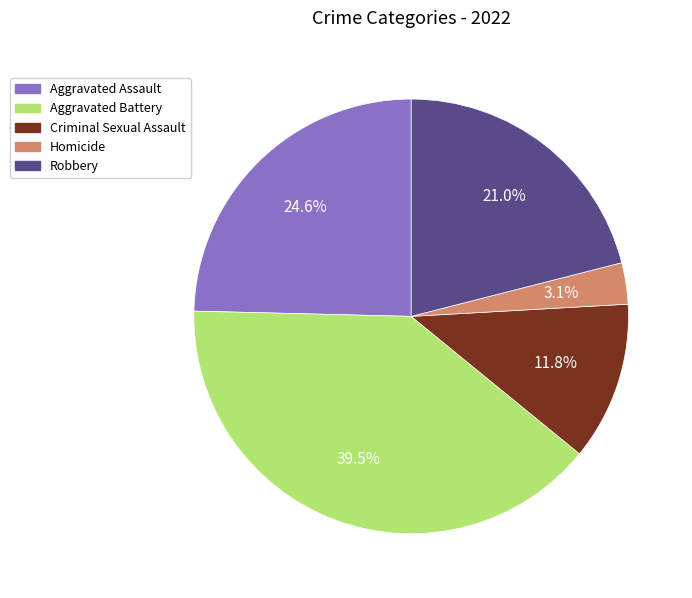

Which category has the biggest portion of the pie?

Aggravated Battery